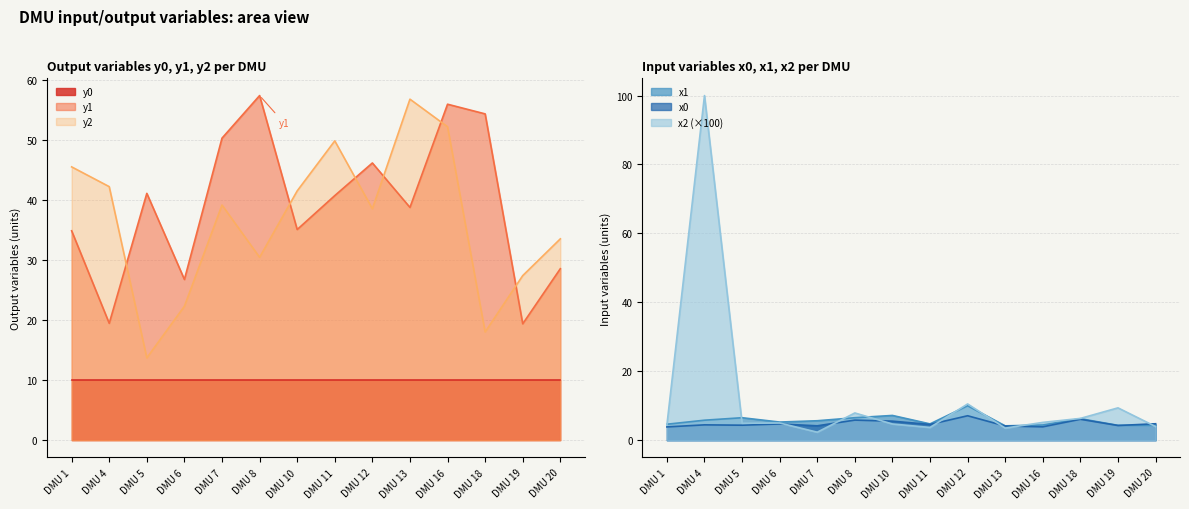

The x1 series shows 11.4 at DMU 5. True or false?

False